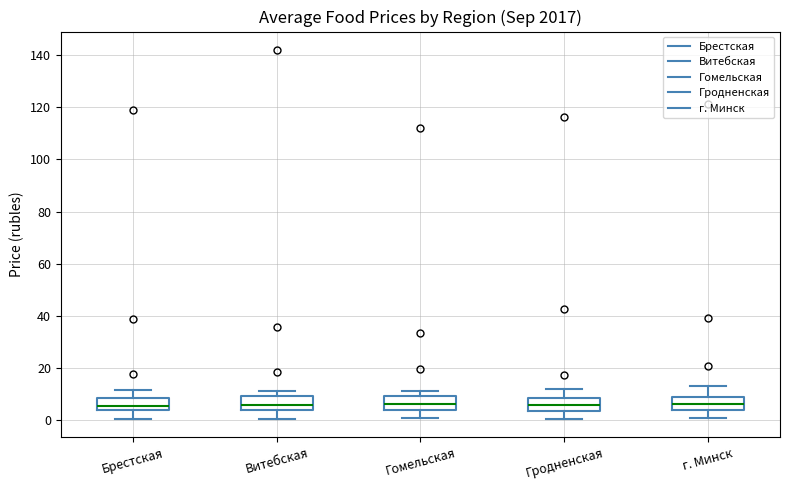

Reading left to right, transcribe this box plot: for each box, give where its median line is, the range the box spans, and where its two whiskers end, as read against the y-axis. The values are not printed on the chart, so give them approximately, as read against the axis.

Брестская: median 6, box 4 to 8, whiskers 0 to 12
Витебская: median 6, box 4 to 10, whiskers 0 to 12
Гомельская: median 6, box 4 to 10, whiskers 0 to 12
Гродненская: median 6, box 4 to 8, whiskers 0 to 12
г. Минск: median 6, box 4 to 10, whiskers 0 to 14